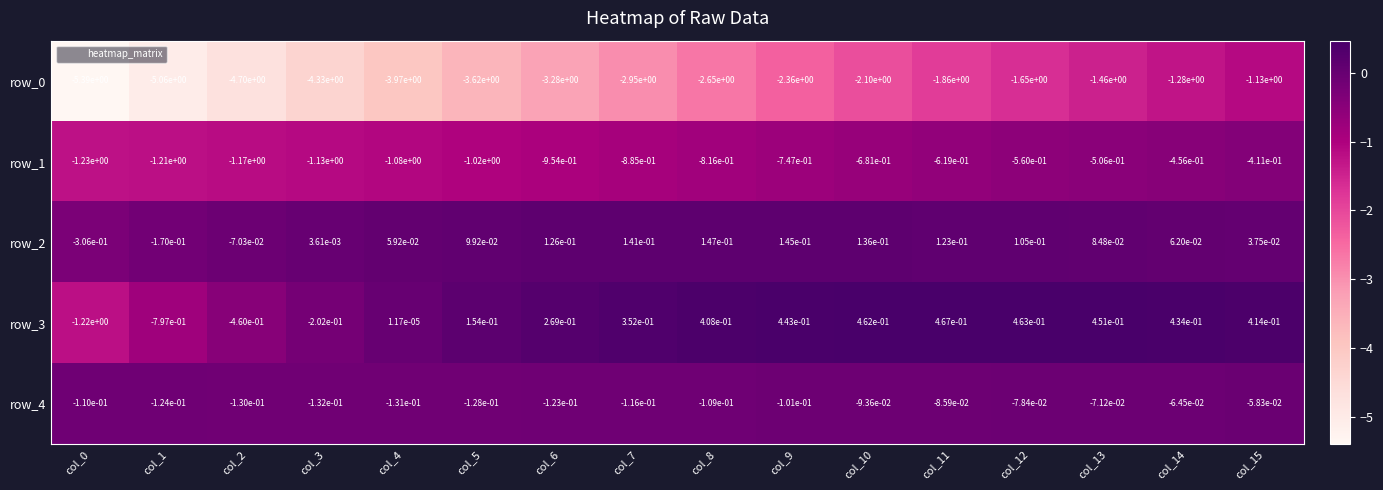

True or false: row_0 has a value of -0.3 at col_12.

False